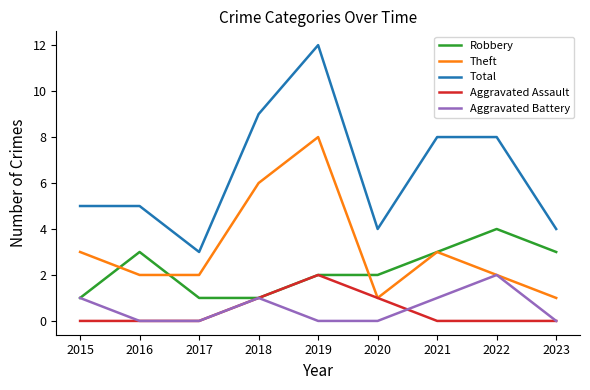

True or false: Aggravated Battery and Total intersect in this chart.

False